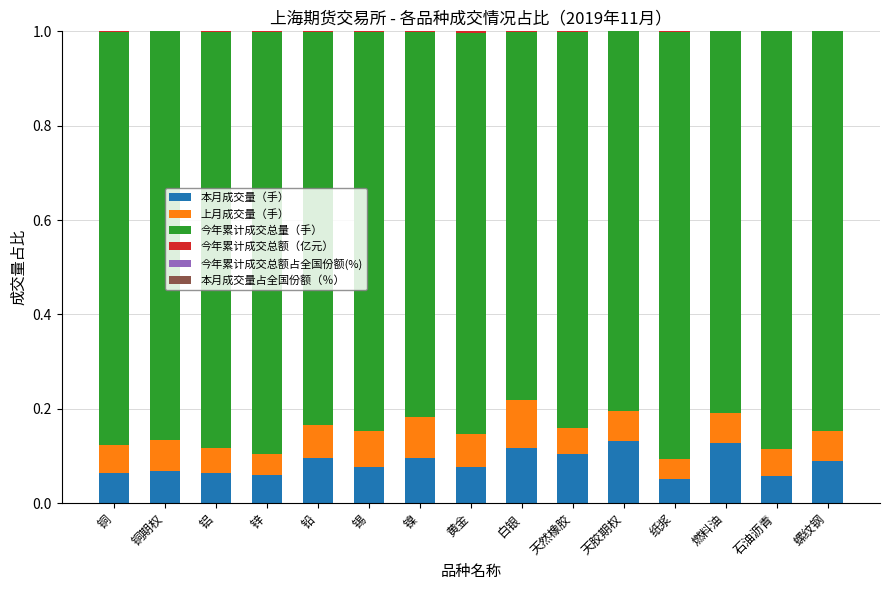

The value of 今年累计成交总量（手） at 锡 is 1.1. True or false?

False